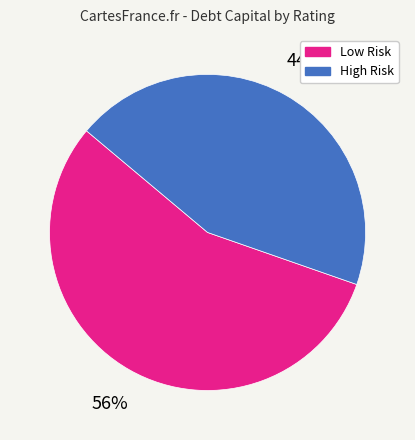

To the nearest percent, what is the difference between the largest and smallest slice percentages?

12%